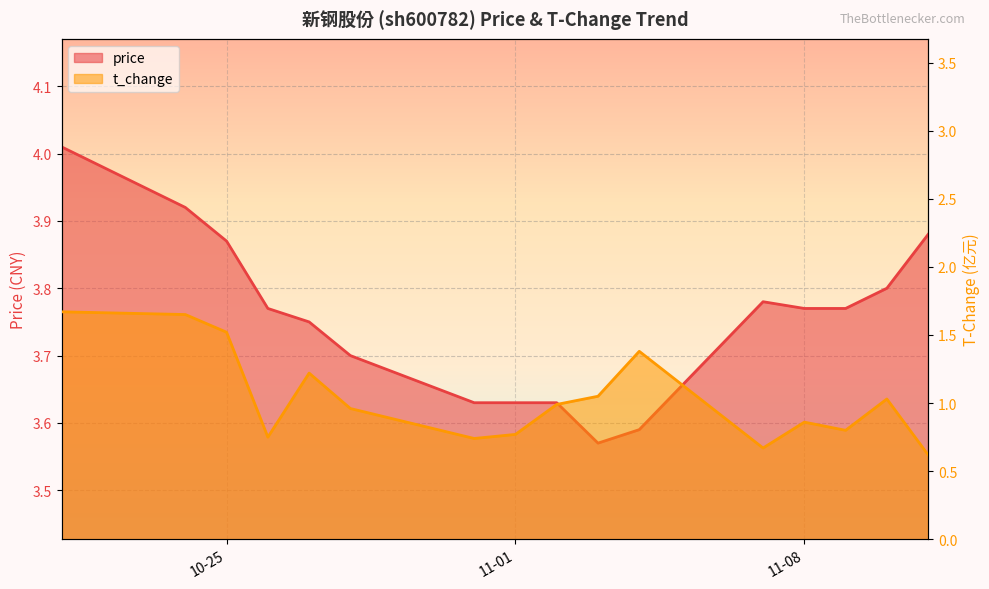

Is the value of price at 2022-11-02 greater than the value of t_change at 2022-11-07?

Yes